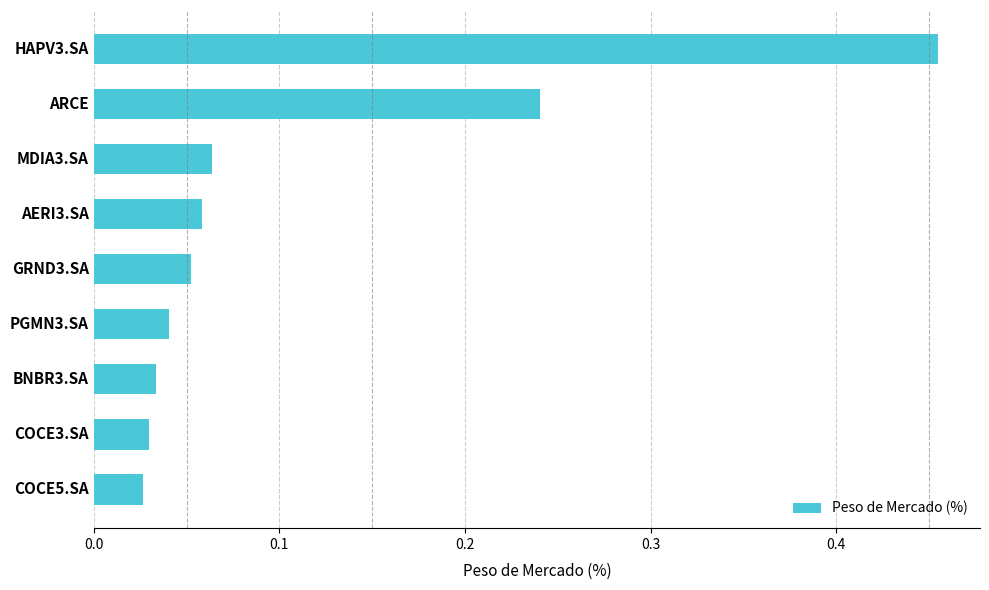

What is the difference between the maximum and minimum values?

0.4